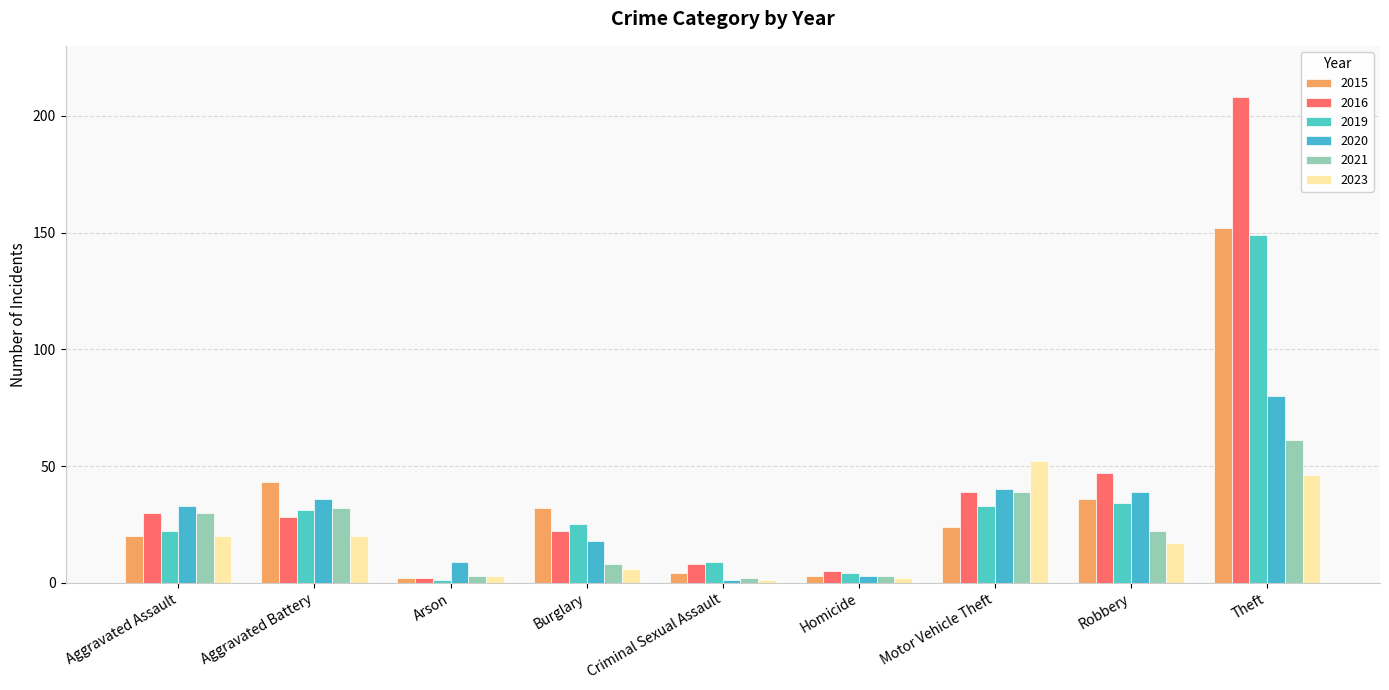

Does the chart contain stacked bars?

No